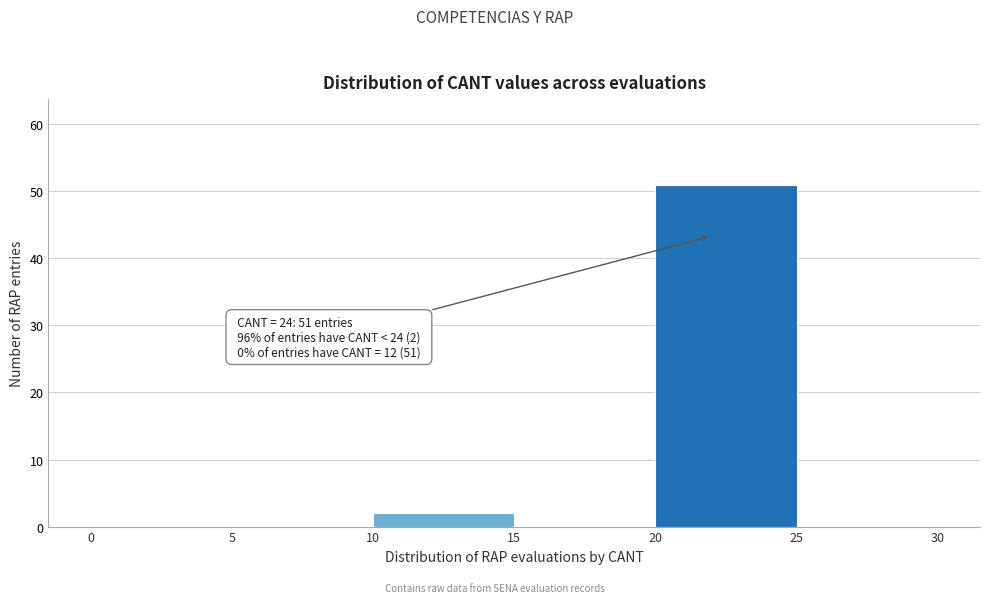

Which range on the x-axis has the tallest bar?

20 to 25